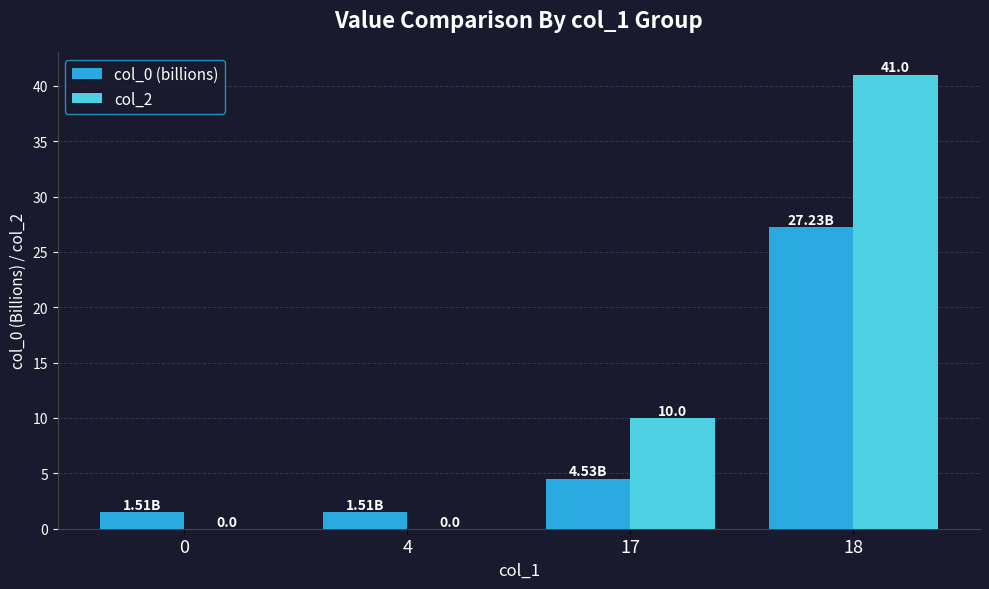

How many values in the col_0 (billions) series exceed 4?

2